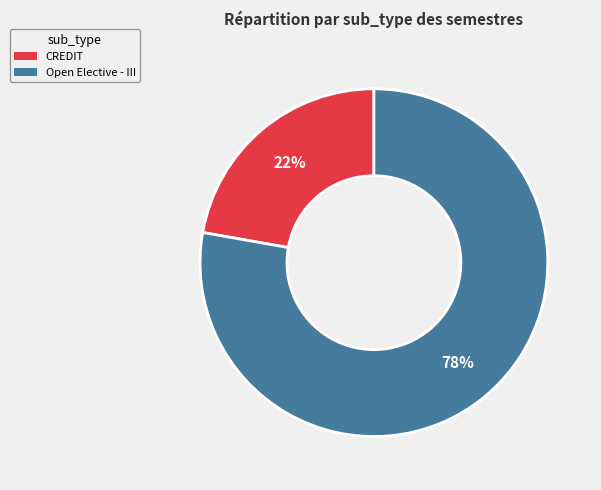

Count the number of slices in the pie.

2